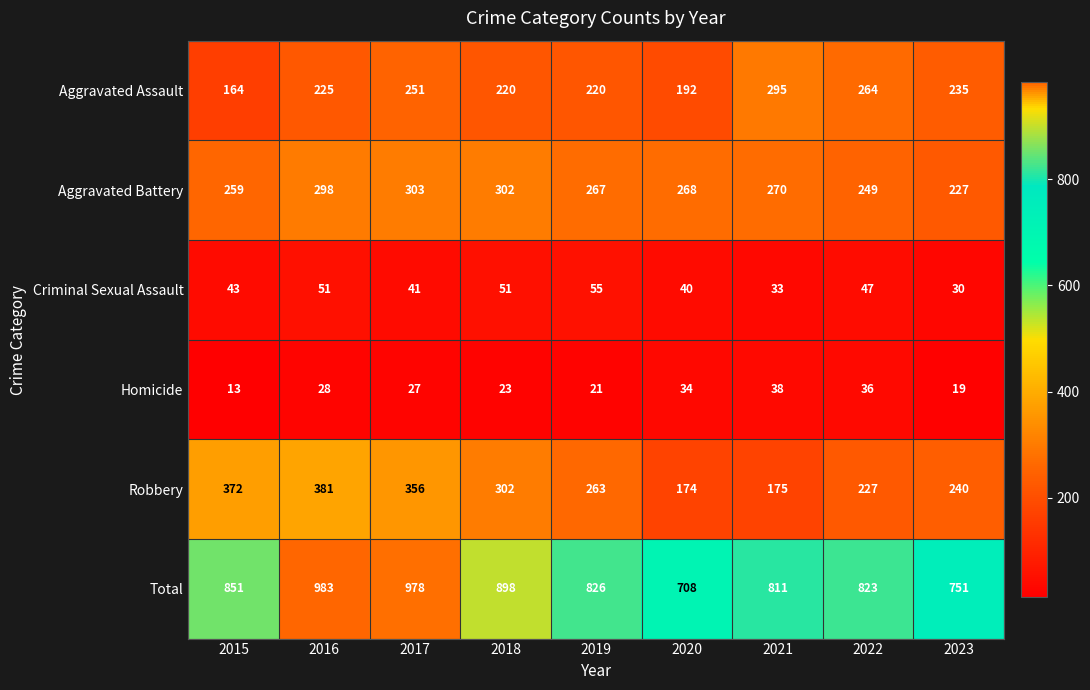

What value does the Robbery series have at 2022?

227